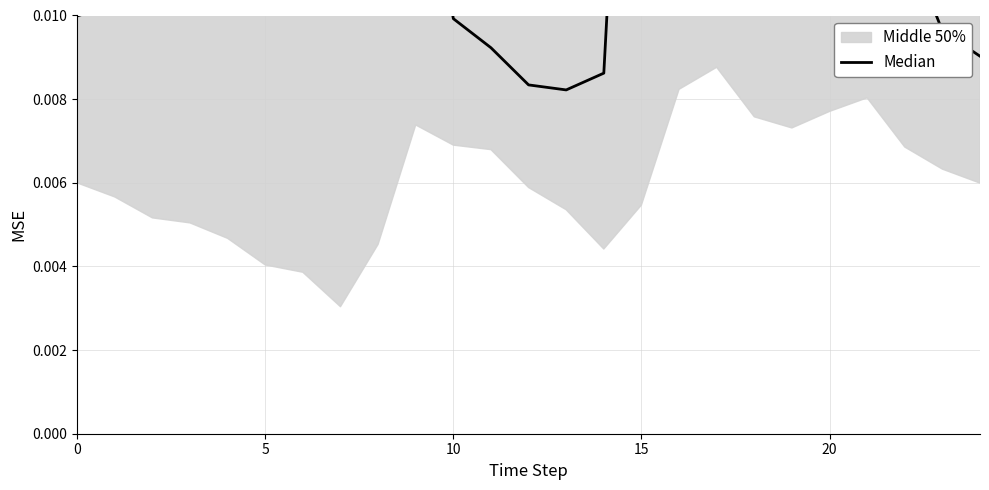

At which category does the chart reach its peak across all series?

15